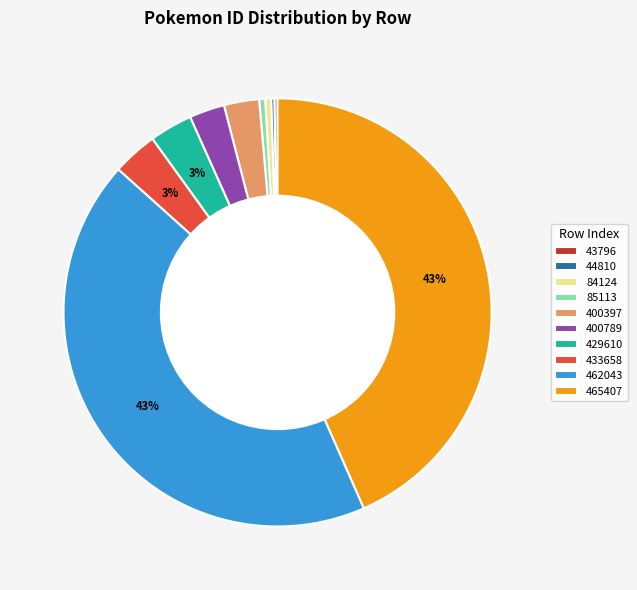

To the nearest percent, what is the average slice percentage?

10%